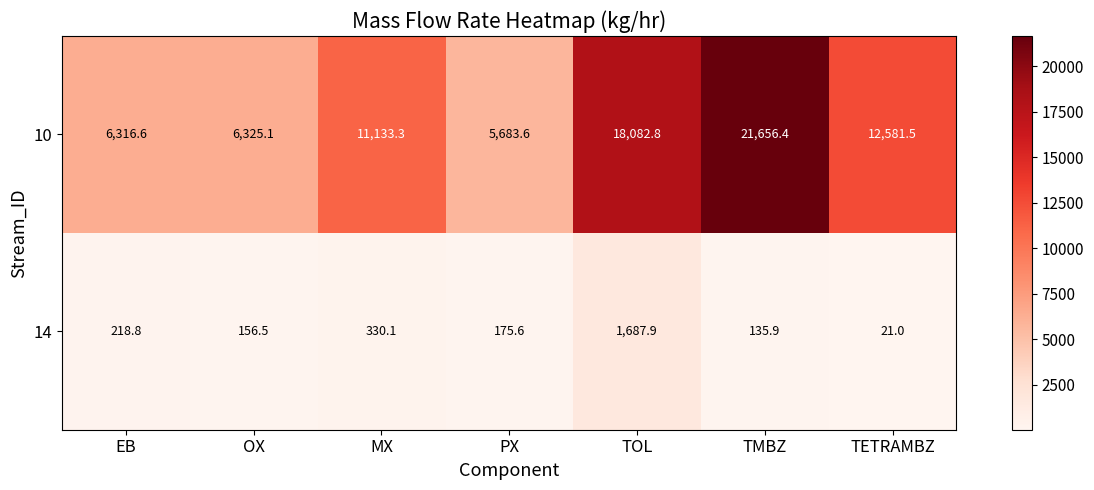

Between EB and TMBZ, which series saw the biggest shift?

10